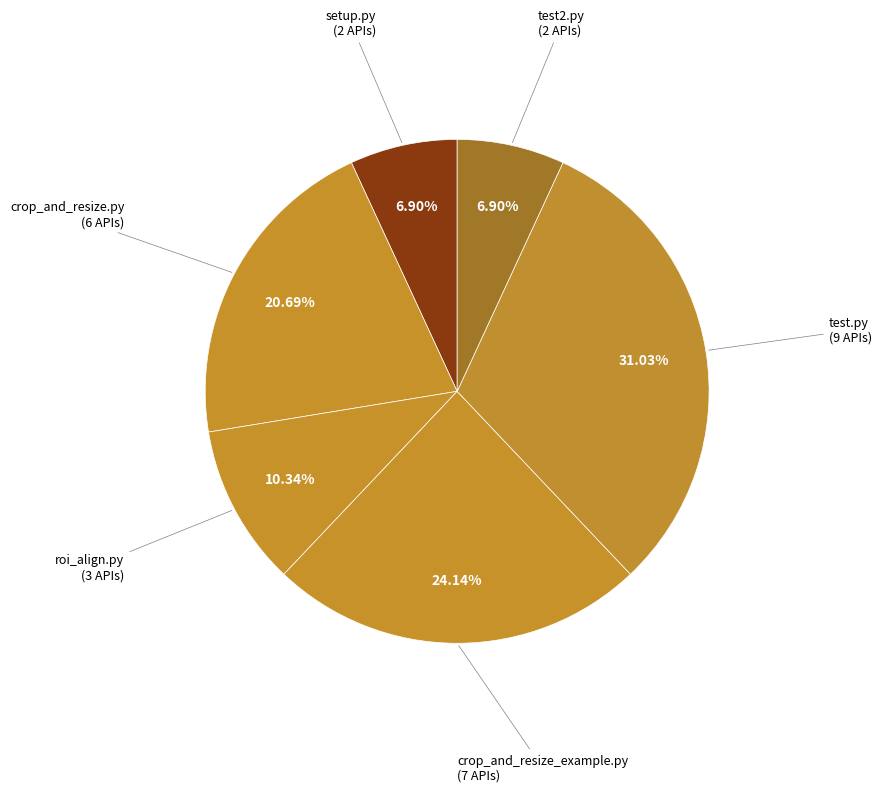

How many segments does this pie chart have?

6